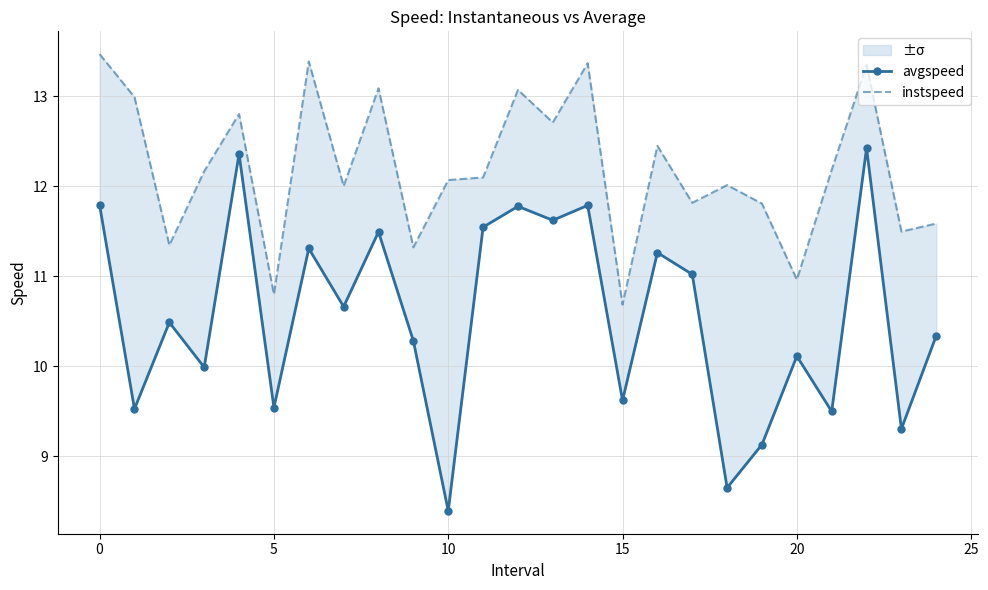

Which category has the highest value in the avgspeed series?

22